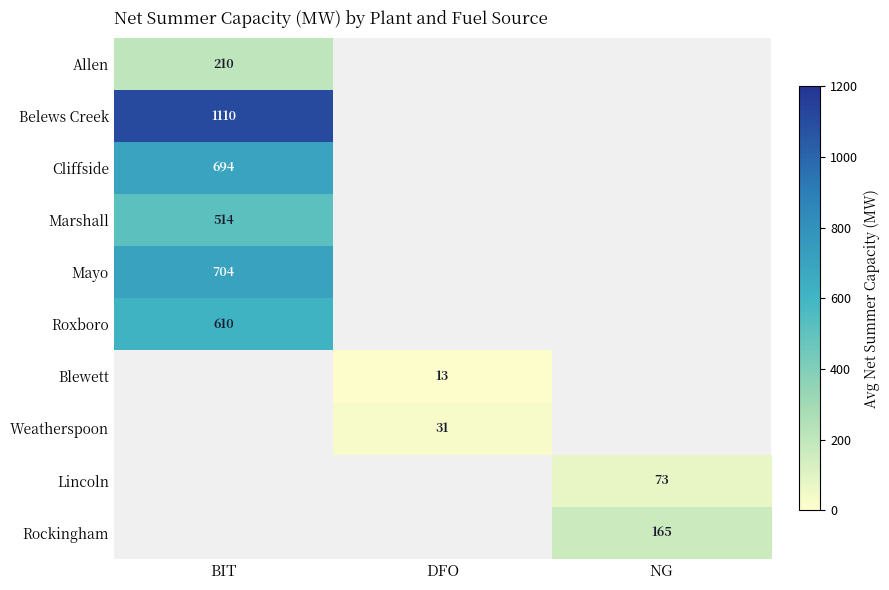

What is the greatest value displayed?

1110.0